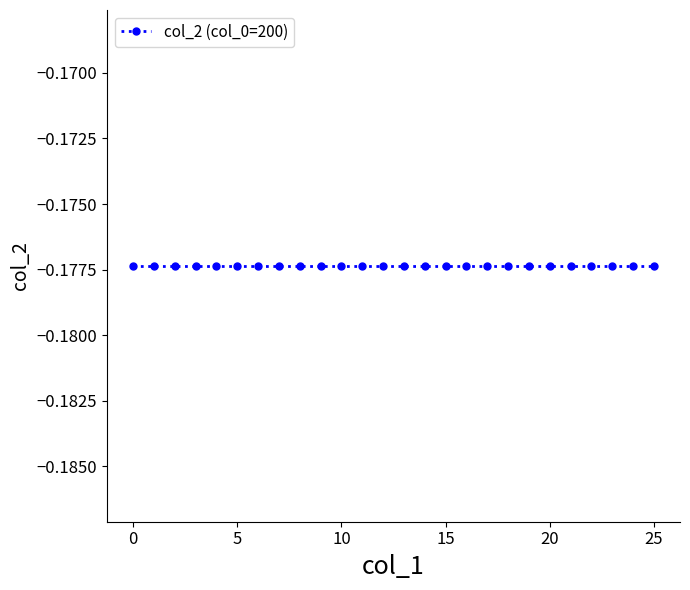

True or false: col_2 and col_1 cross at least once.

False